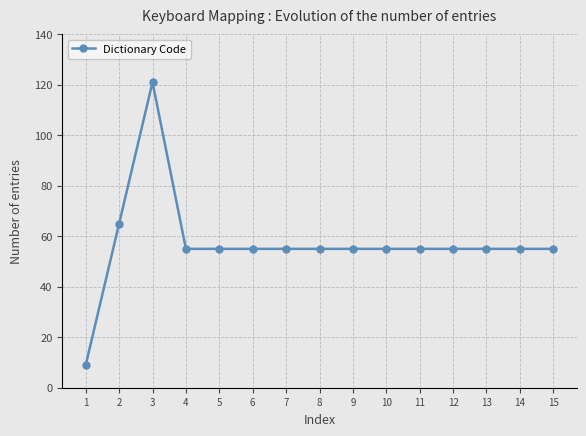

Count the number of categories in the chart.

15